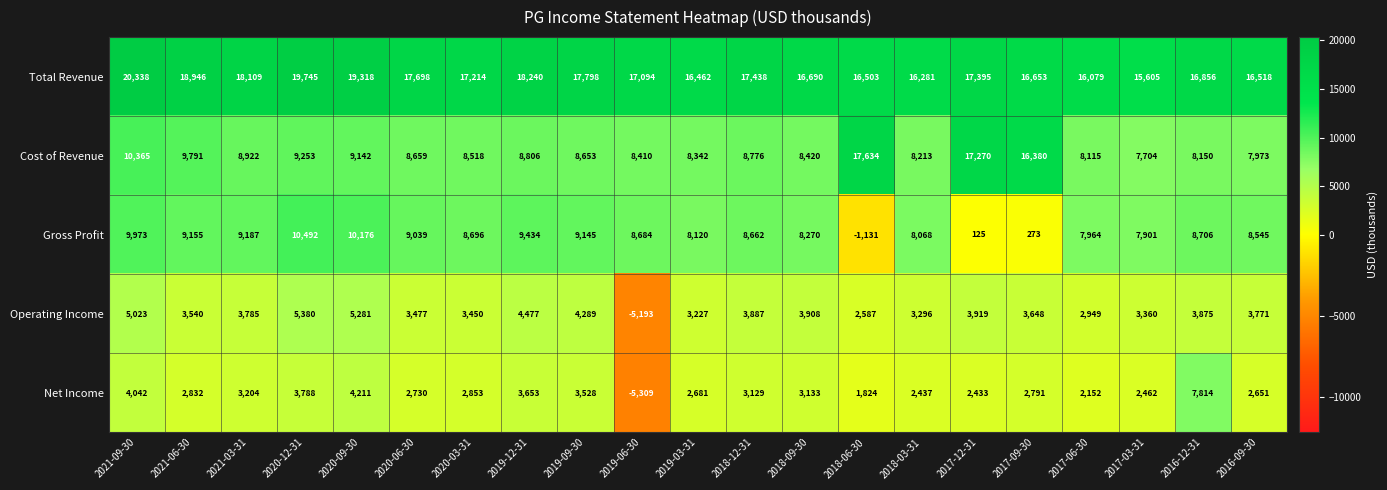

List the labels in order of Gross Profit value, smallest first.

2018-06-30, 2017-12-31, 2017-09-30, 2017-03-31, 2017-06-30, 2018-03-31, 2019-03-31, 2018-09-30, 2016-09-30, 2018-12-31, 2019-06-30, 2020-03-31, 2016-12-31, 2020-06-30, 2019-09-30, 2021-06-30, 2021-03-31, 2019-12-31, 2021-09-30, 2020-09-30, 2020-12-31